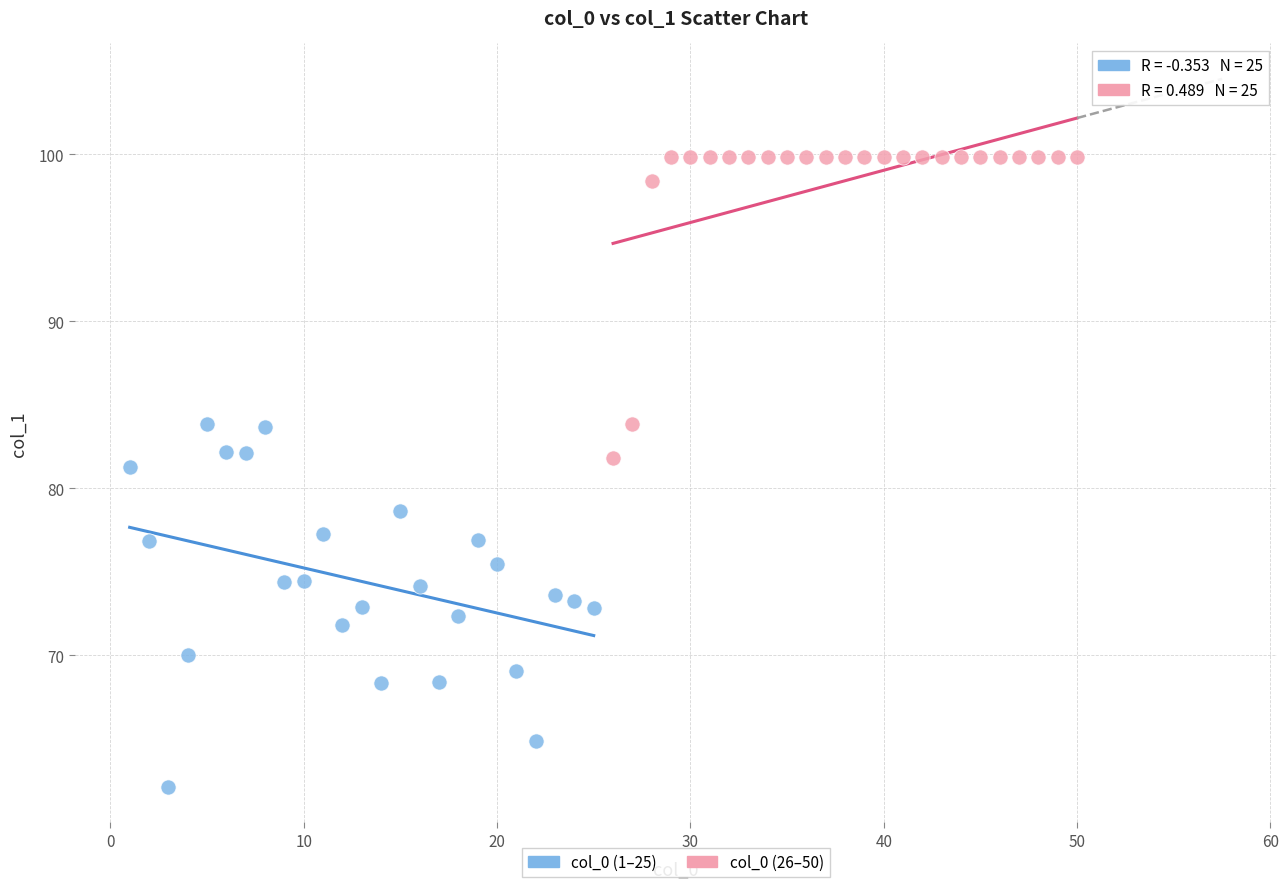

What are all the series names shown in the legend?

col_0 (1–25), col_0 (26–50)